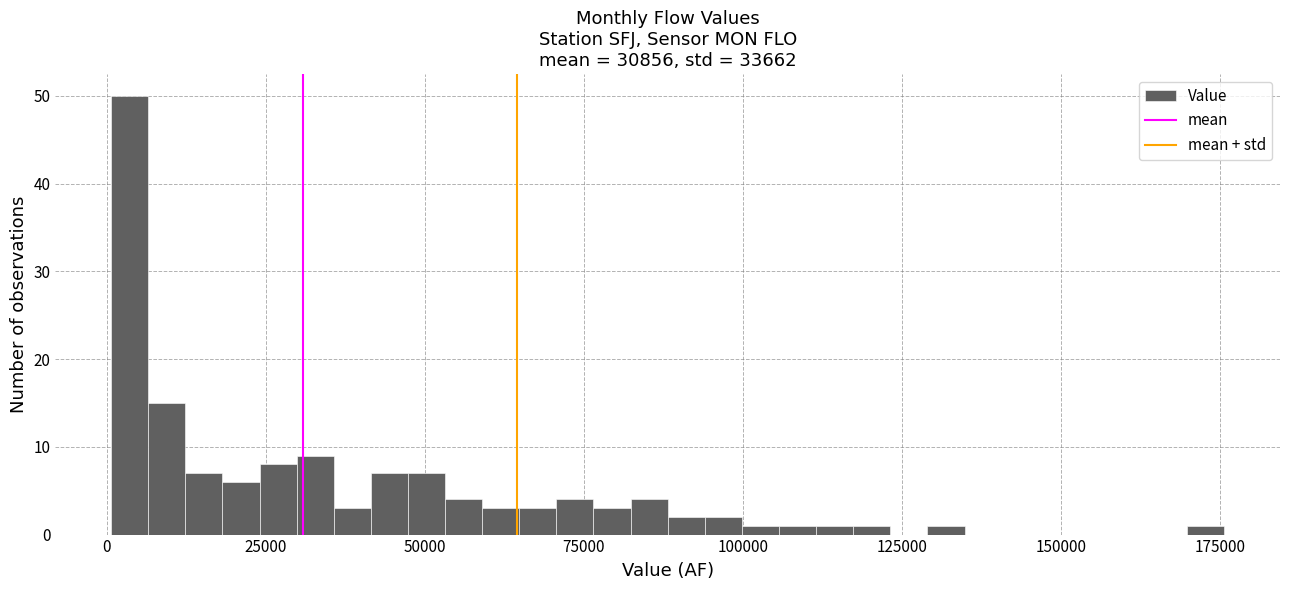

Read against the x-axis, roughly where is the centre of the tallest bar?

5000